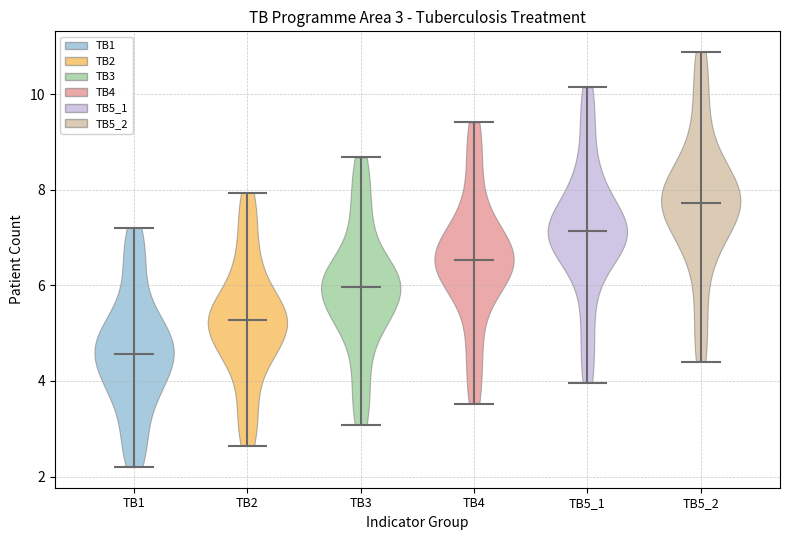

Which violin has the highest median line?

TB5_2